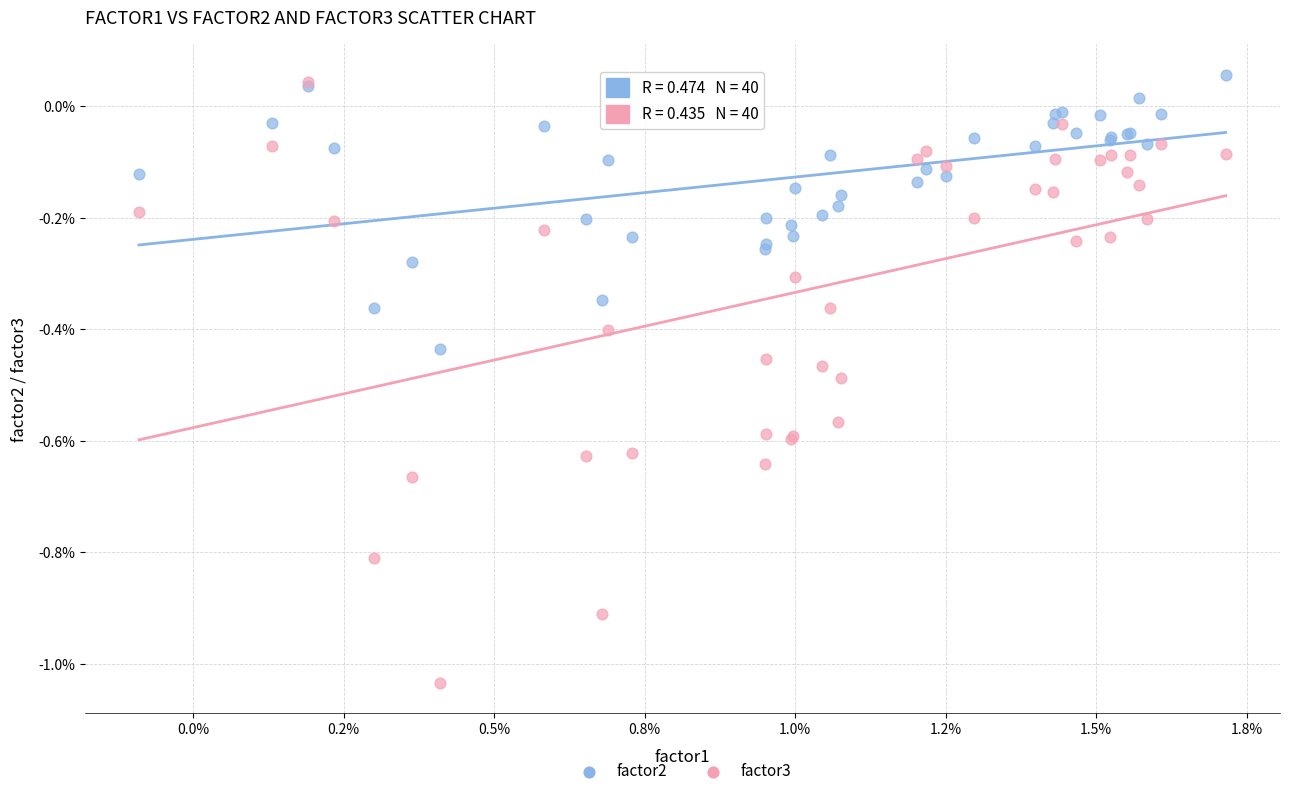

What are all the series names shown in the legend?

factor2, factor3